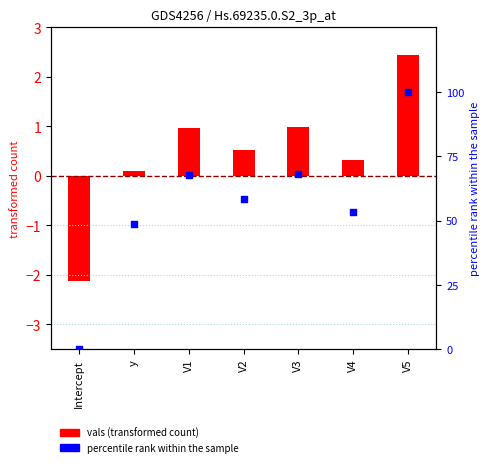

Which series has the largest total across all categories?

percentile rank within the sample